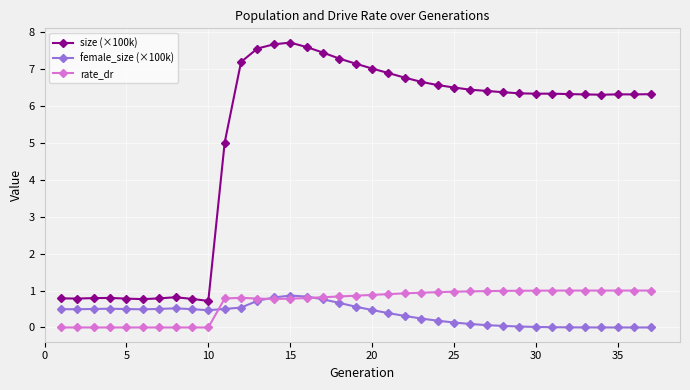

Which series ends up on top after the final intersection of rate_dr and female_size (×100k)?

rate_dr